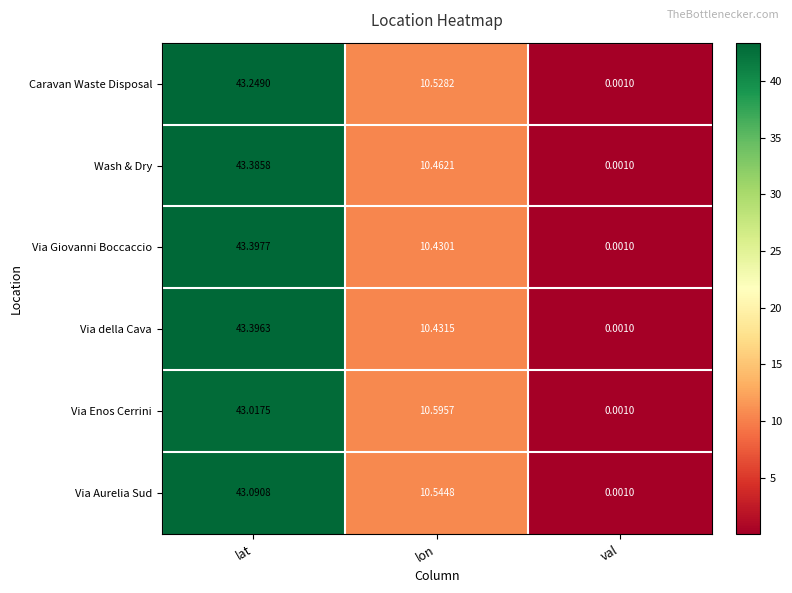

At which category is the sum across all series the highest?

lat